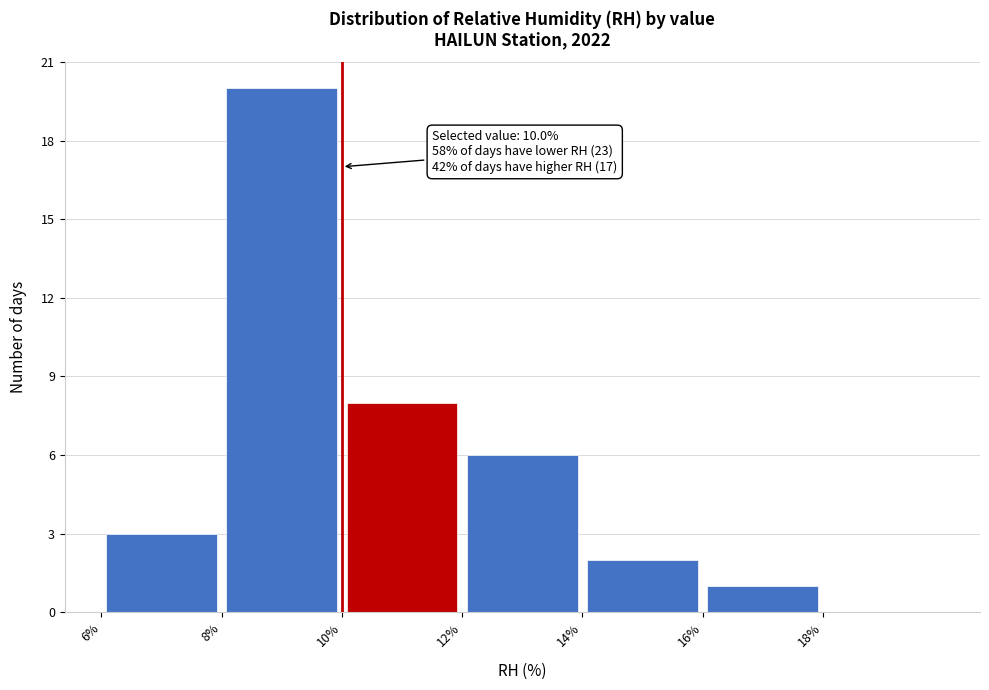

Which range on the x-axis has the tallest bar?

8 to 10